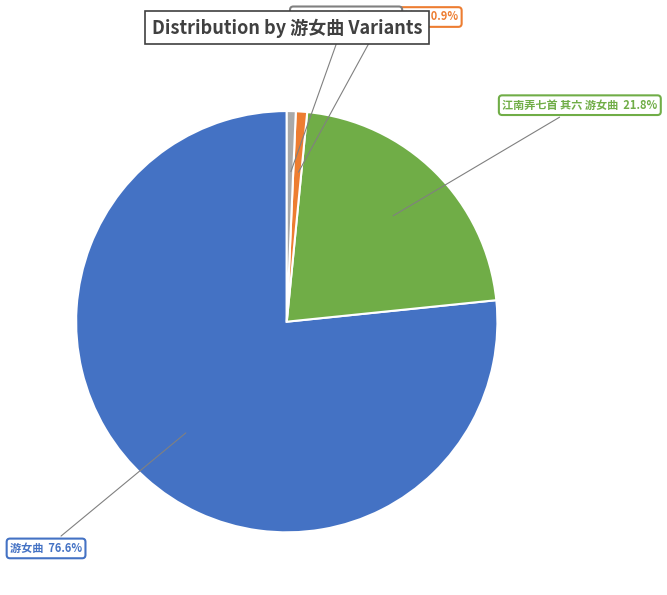

What percentage is NOT represented by 江南弄七首 其六 游女曲?

78.2%